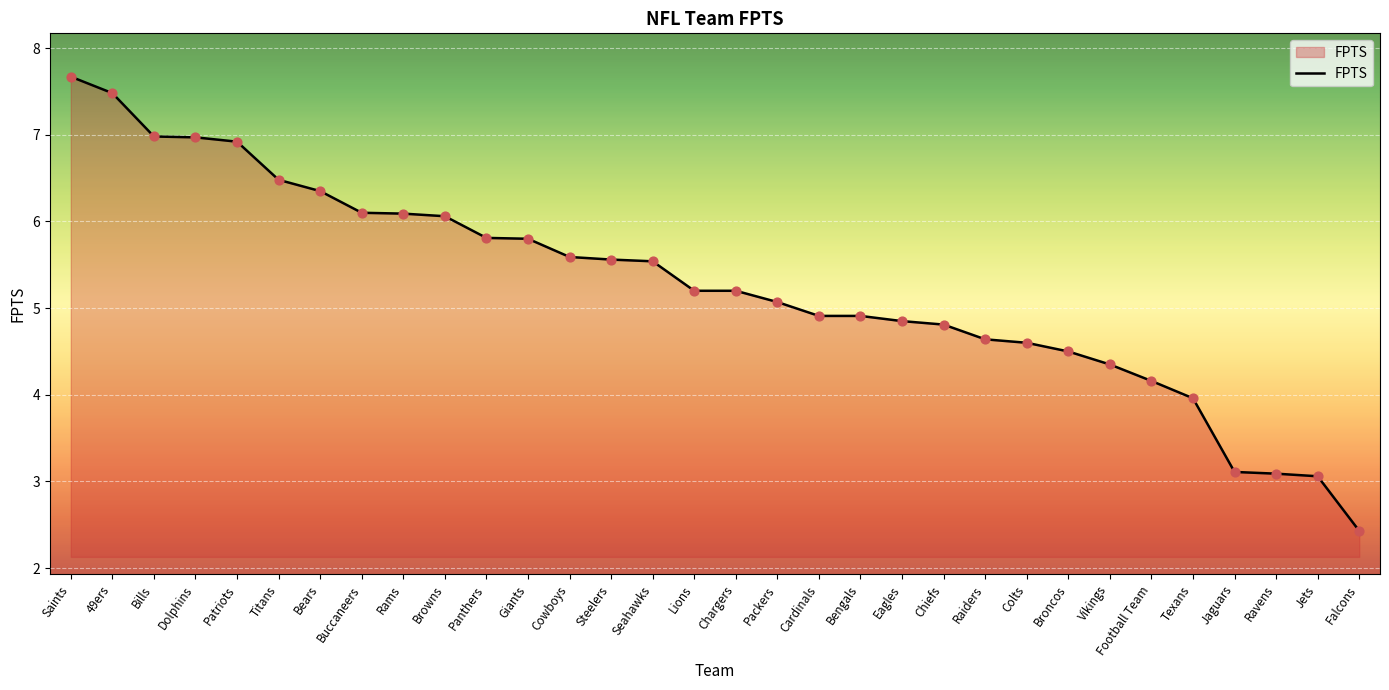

Between Giants and Rams, which is larger?

Rams